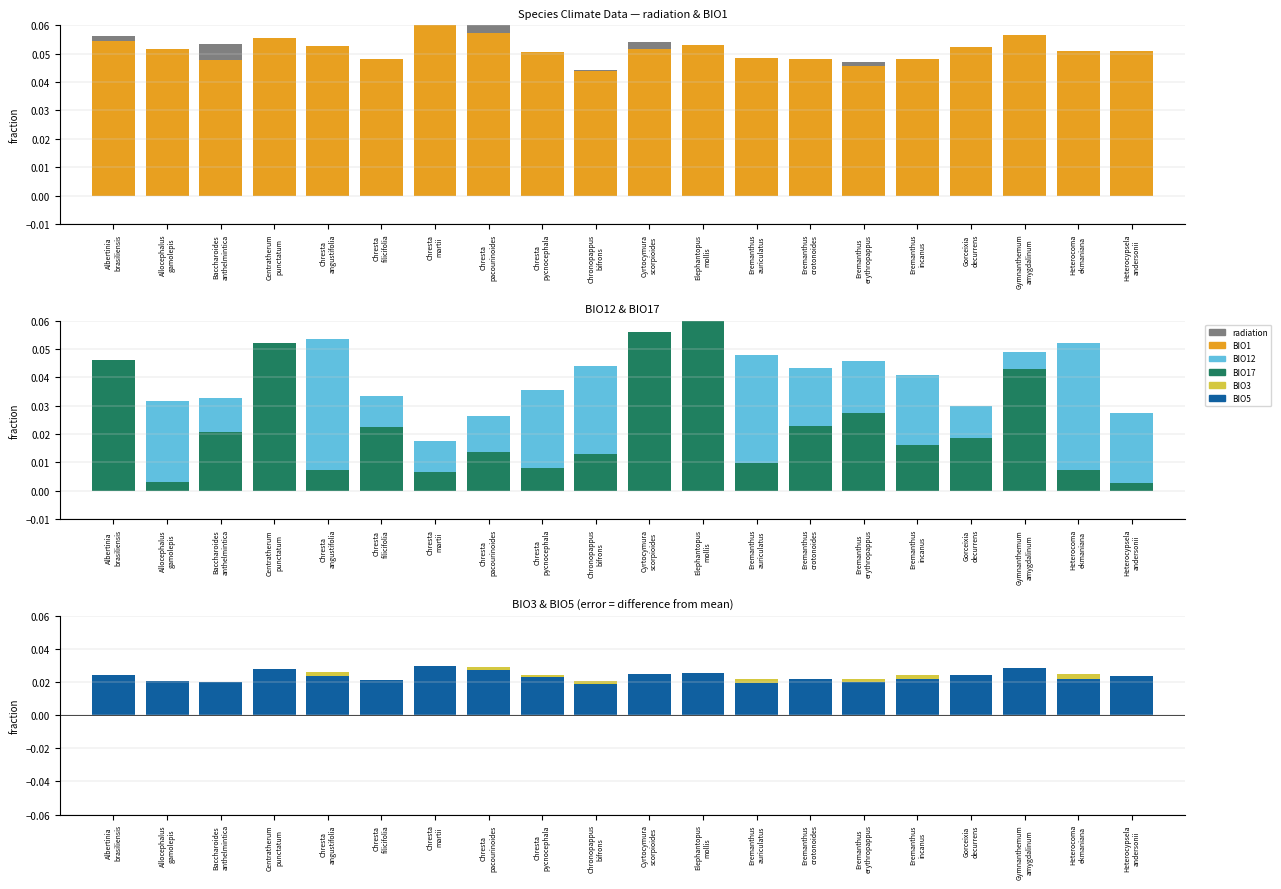

Between Heterocoma
ekmaniana and Elephantopus
mollis, which is larger?

Elephantopus
mollis